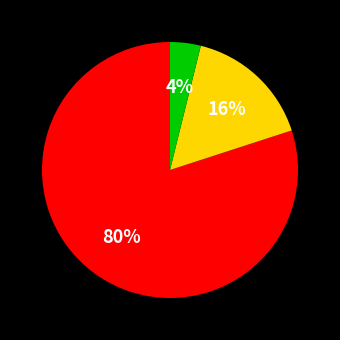

Is there a majority slice in this chart?

Yes